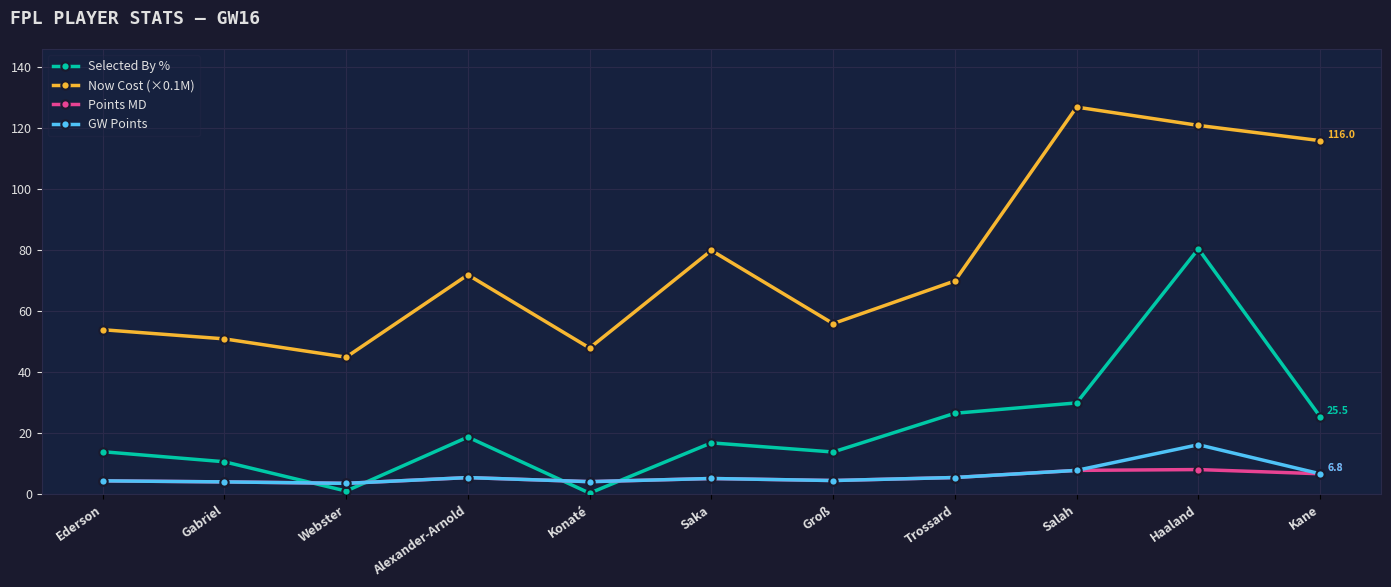

At which label does Now Cost (×0.1M) reach its minimum?

Webster